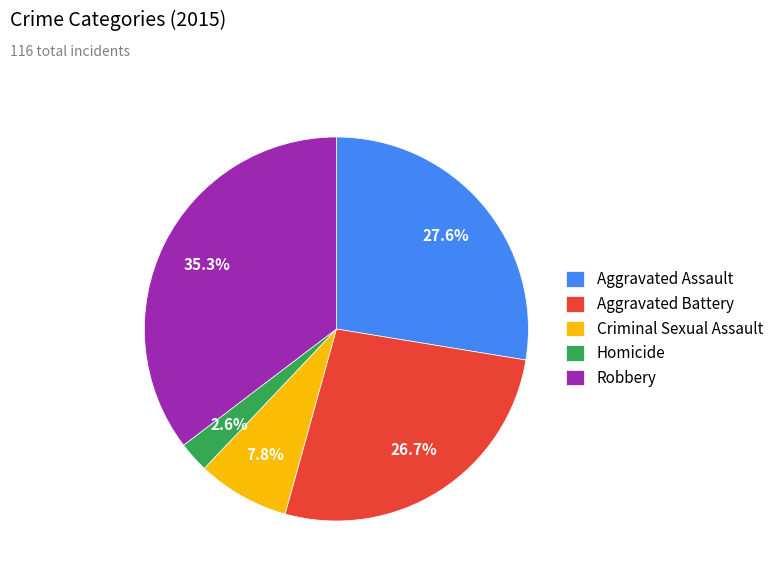

What percentage is NOT represented by Aggravated Battery?

73.3%